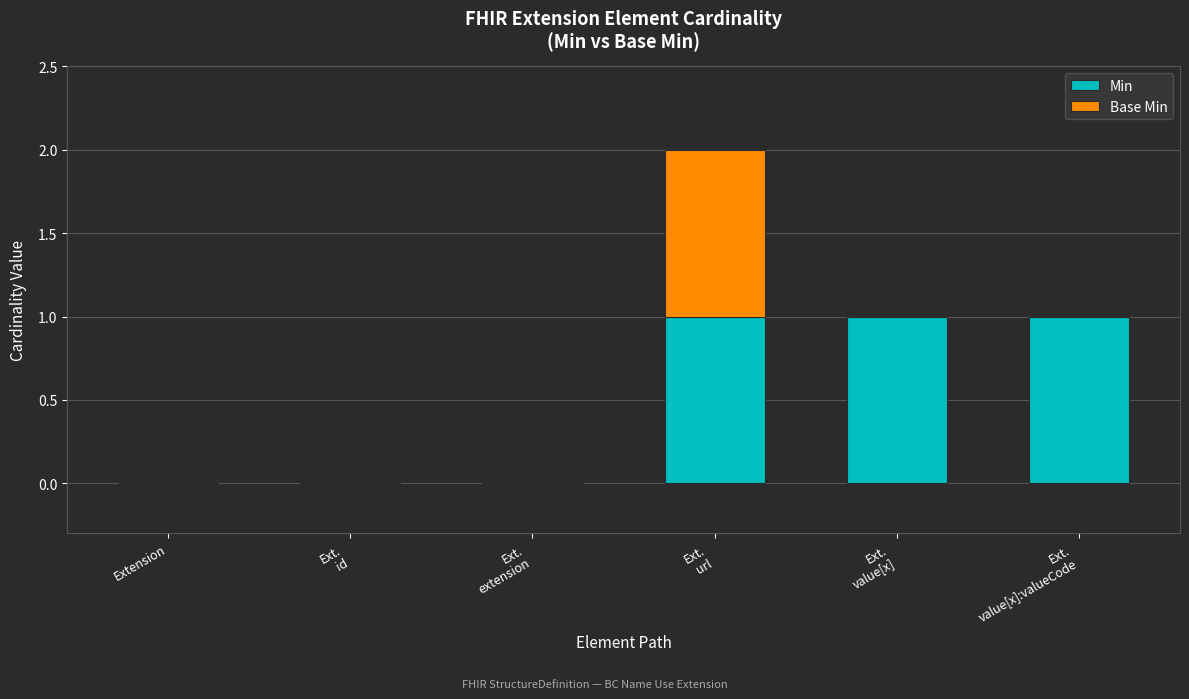

The value of Min at Extension is 1. True or false?

False